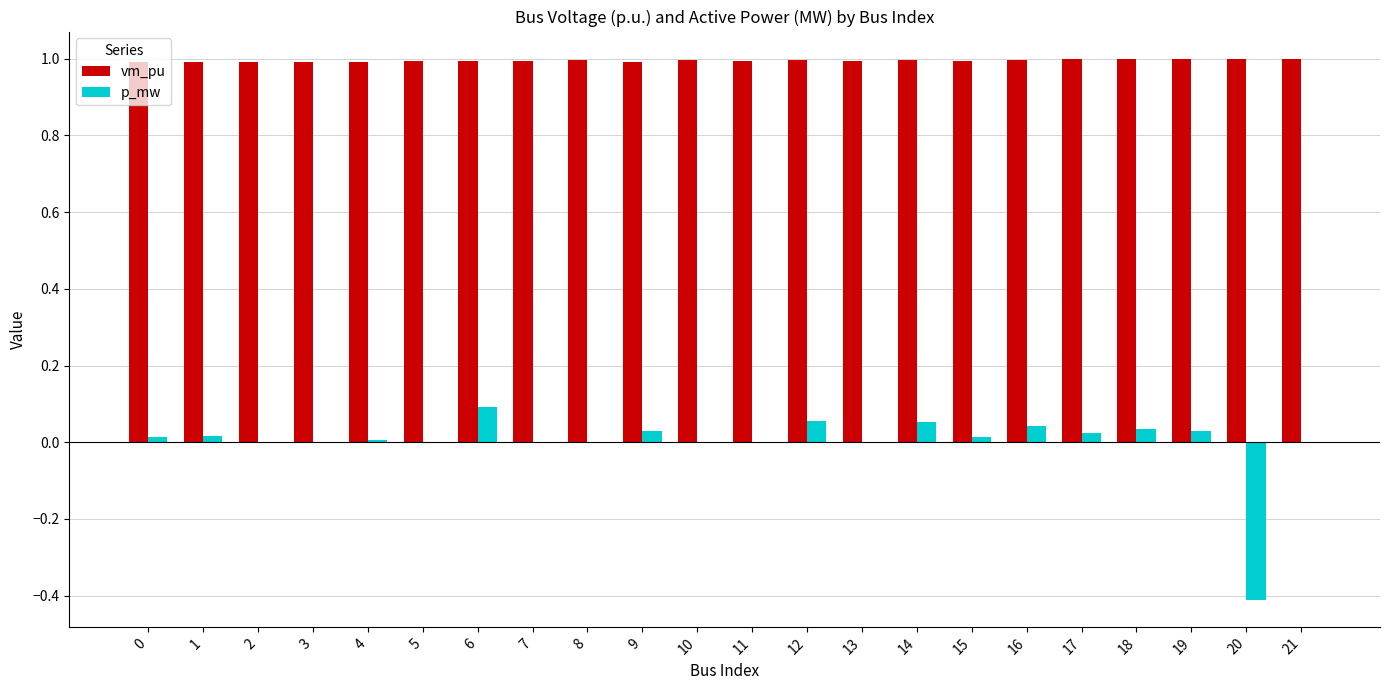

How many distinct data groups are displayed?

2